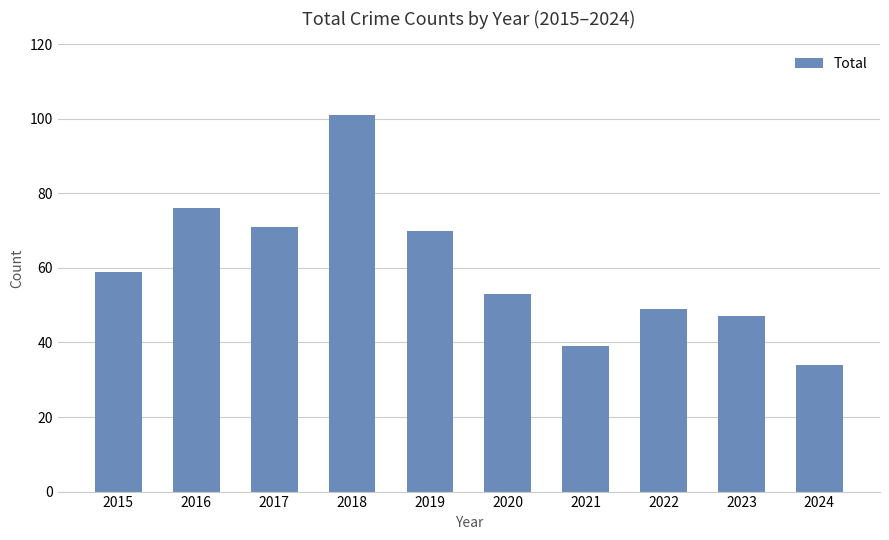

What is the ratio of the value at 2018 to the value at 2022?

2.1